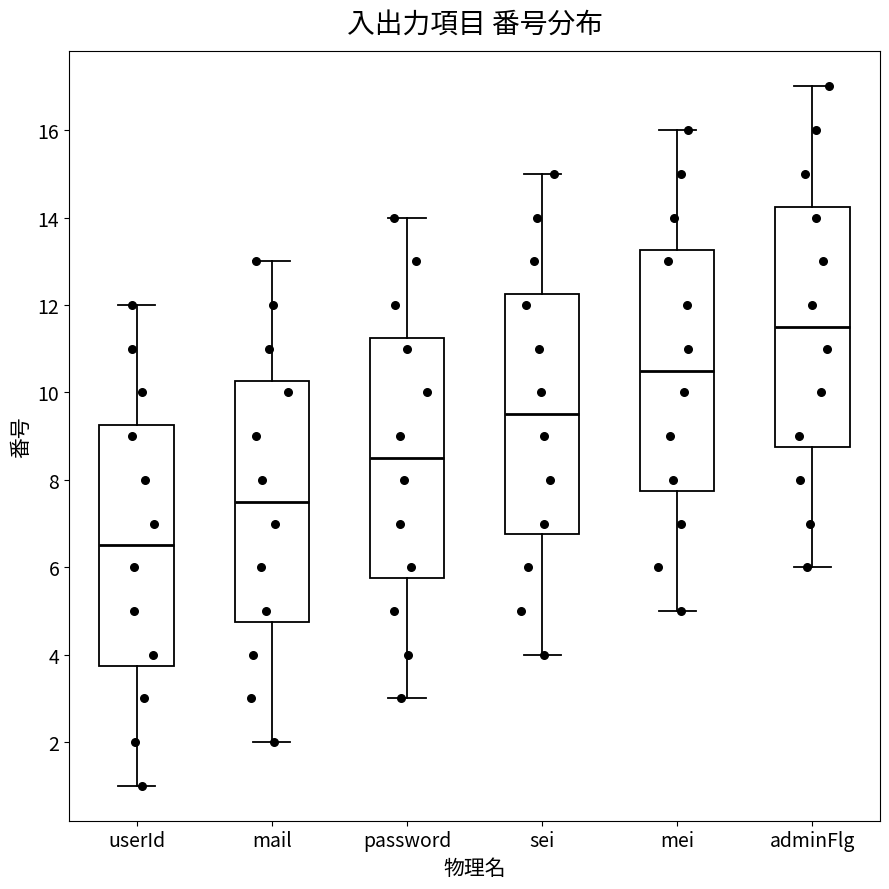

Reading left to right, read every box against the y-axis: the position of its median line, the range the box covers, and the ends of its whiskers. The values are not printed on the chart, so give them approximately, as read against the axis.

userId: median 6.6, box 3.8 to 9.2, whiskers 1.0 to 12.0
mail: median 7.6, box 4.8 to 10.2, whiskers 2.0 to 13.0
password: median 8.6, box 5.8 to 11.2, whiskers 3.0 to 14.0
sei: median 9.6, box 6.8 to 12.2, whiskers 4.0 to 15.0
mei: median 10.6, box 7.8 to 13.2, whiskers 5.0 to 16.0
adminFlg: median 11.6, box 8.8 to 14.2, whiskers 6.0 to 17.0